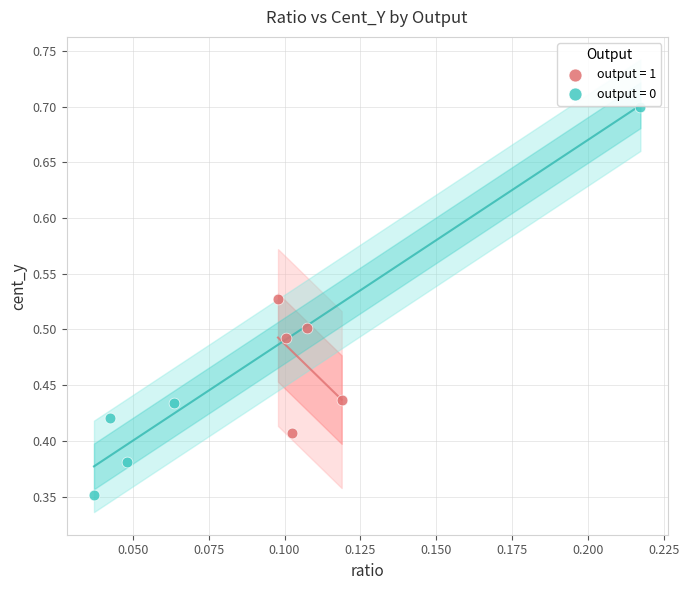

Which series has the largest Y range (max minus min)?

output = 0